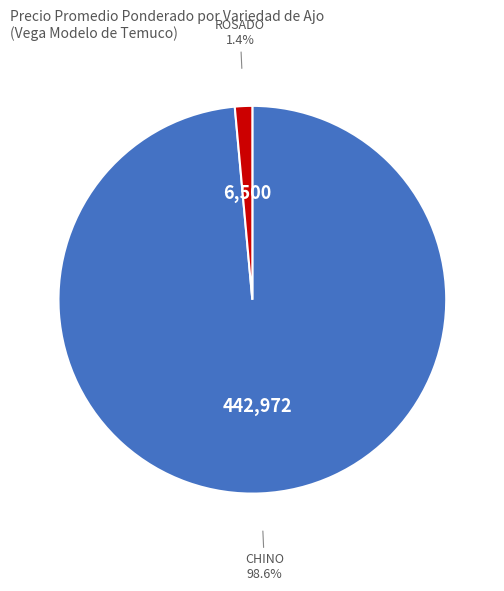

Is there any slice that represents more than half of the pie?

Yes